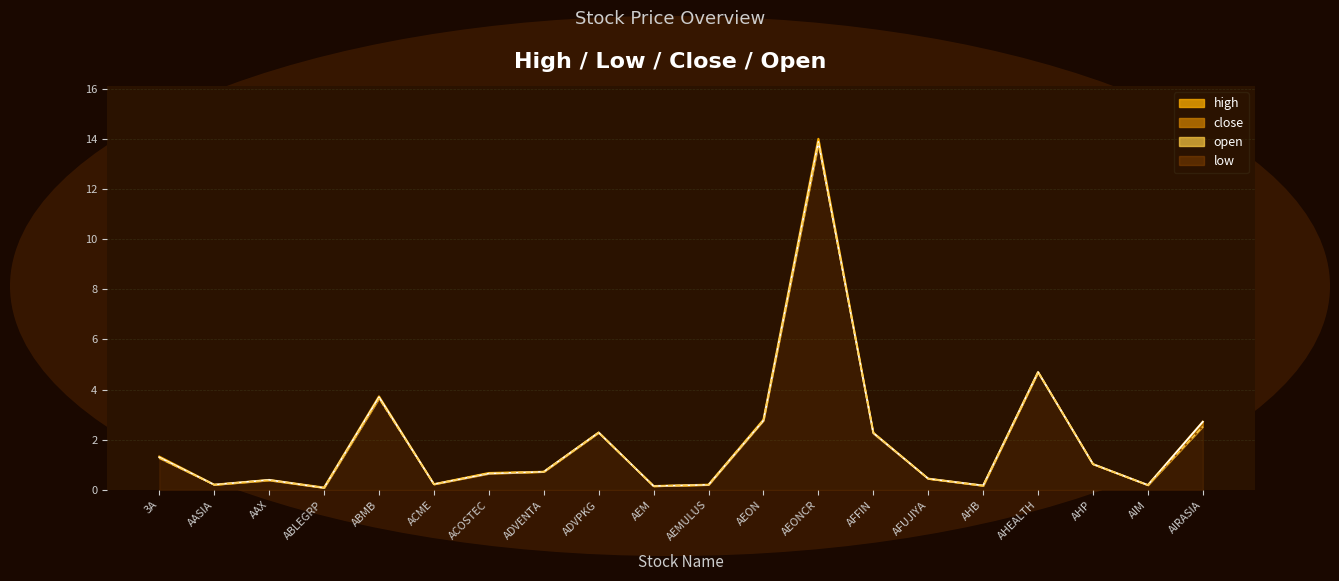

Is it true that open equals 1.4 at AIRASIA?

False